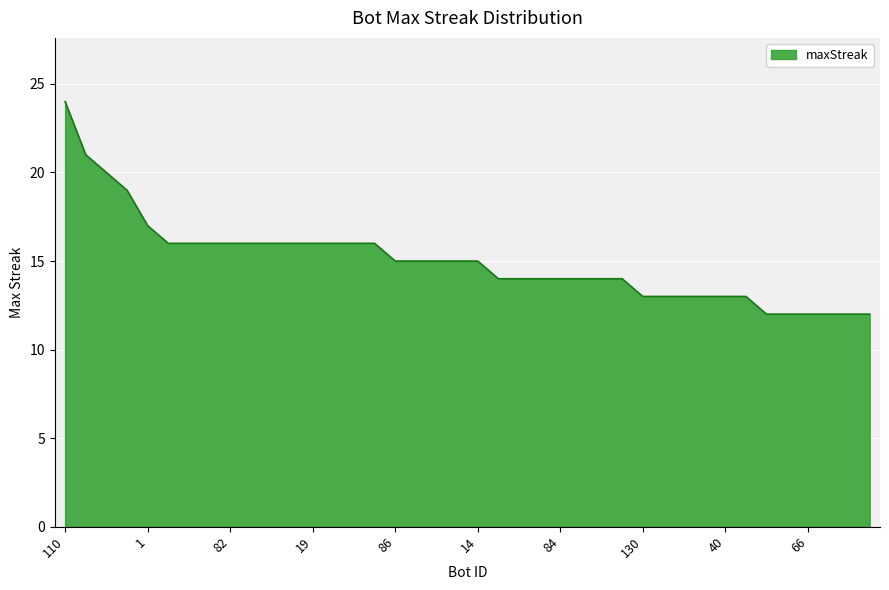

What is the smallest value displayed?

12